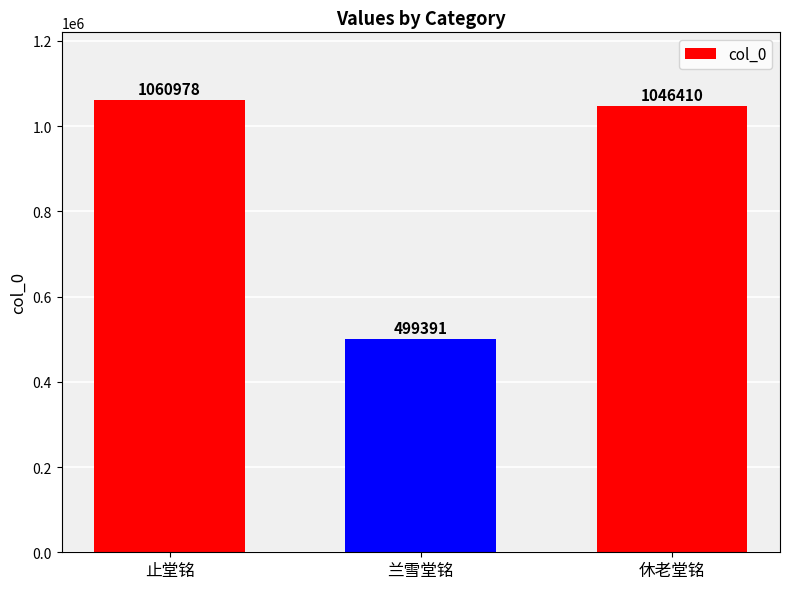

Is it true that the value at 兰雪堂铭 is 499391?

True